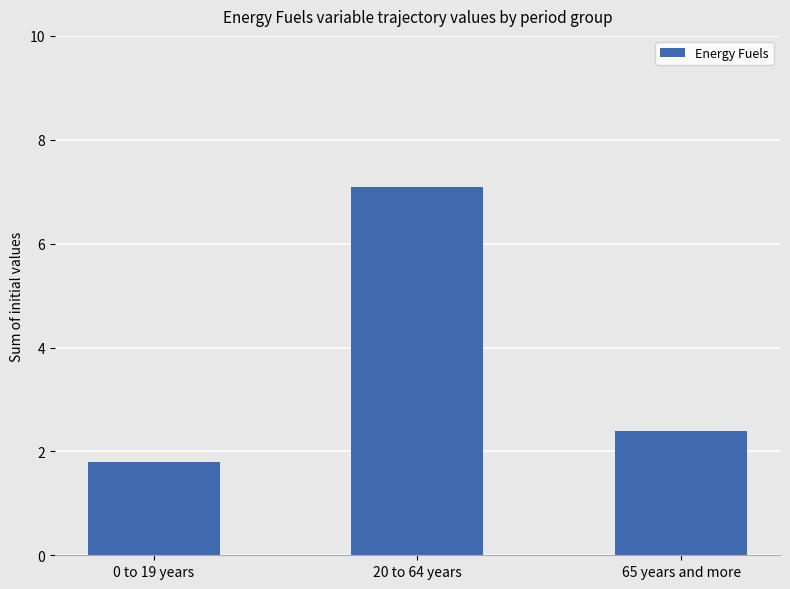

List the labels in order of value, largest first.

20 to 64 years, 65 years and more, 0 to 19 years